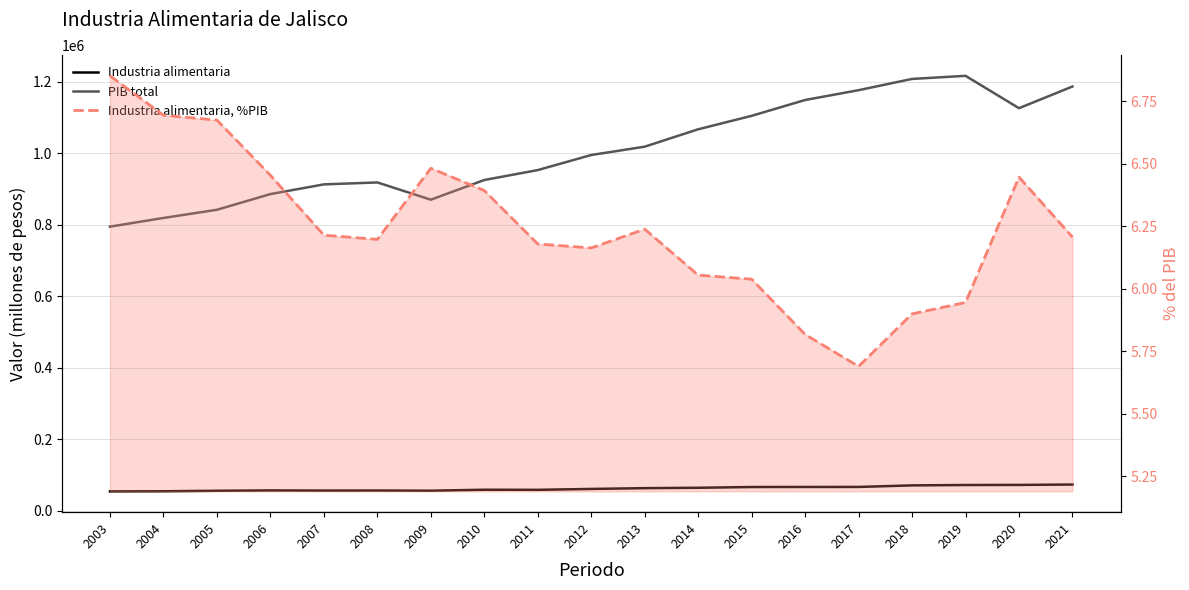

Which series has the widest spread of values?

PIB total